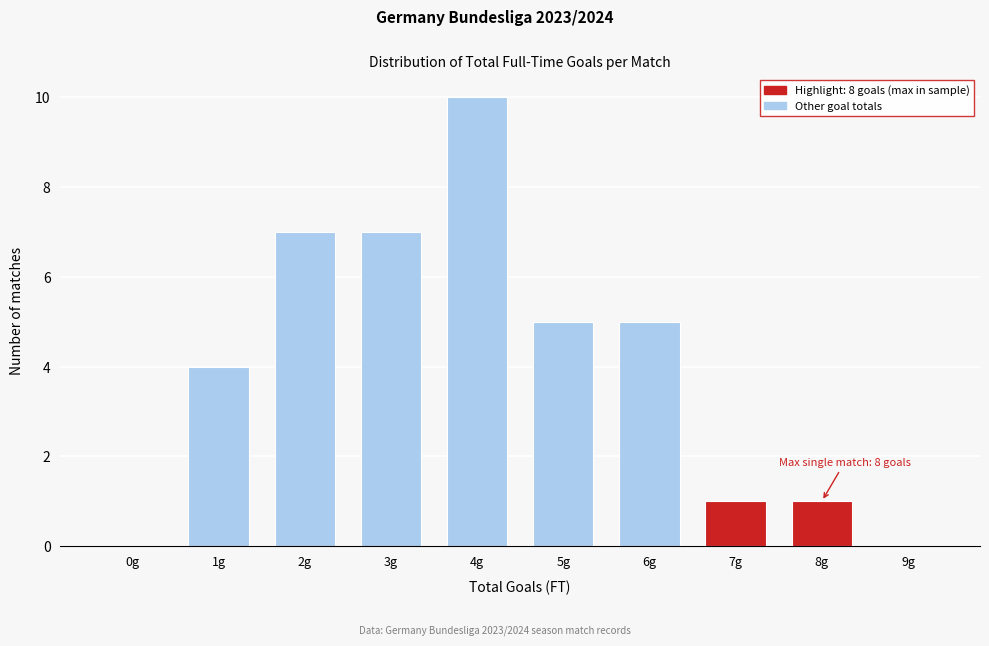

Reading left to right, transcribe all the data shown in this chart.

0g=0	1g=4	2g=7	3g=7	4g=10	5g=5	6g=5	7g=1	8g=1	9g=0